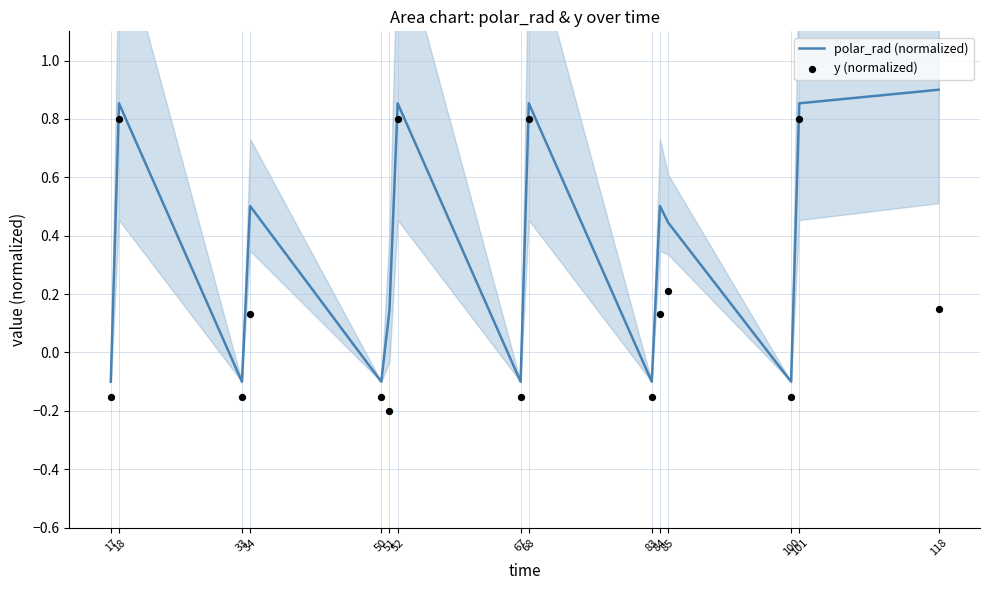

What is the total value across all series at 118?

1.0